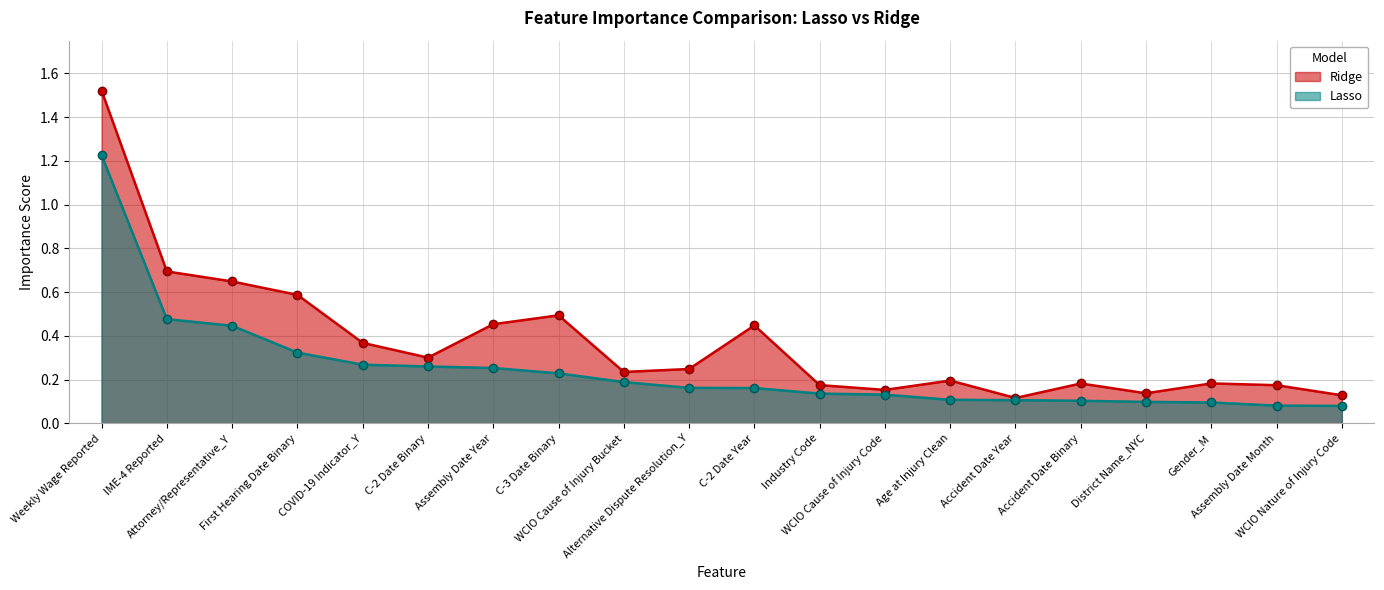

List the series in order of their peak value, highest first.

Ridge, Lasso